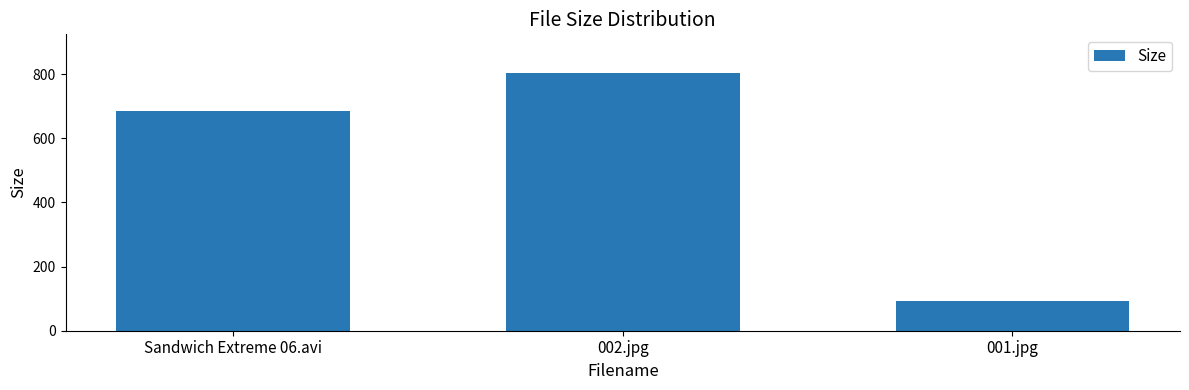

At which category does the chart reach its minimum across all series?

001.jpg